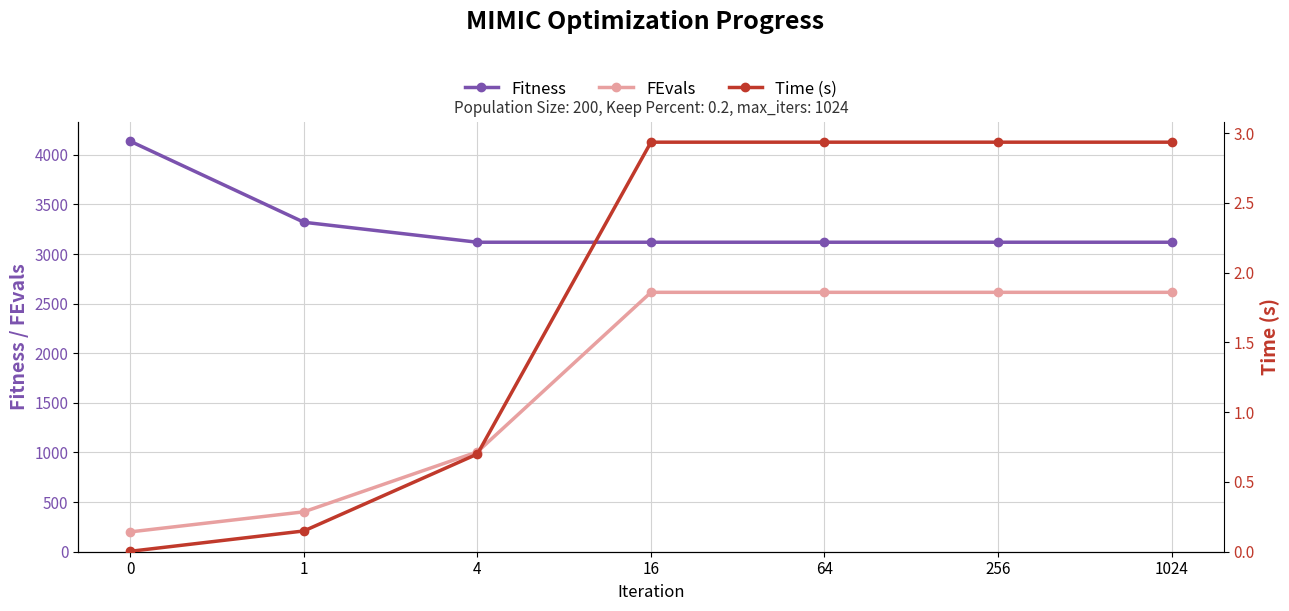

What is the difference between the second highest and second lowest values in the Time (s) series?

2.8